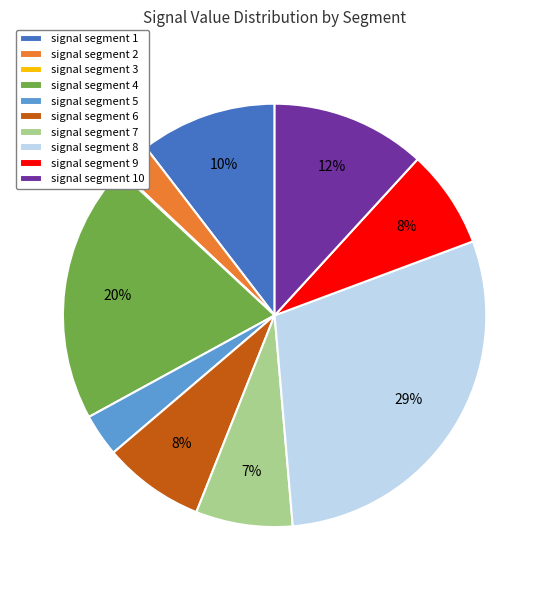

Which slice is the largest?

signal segment 8